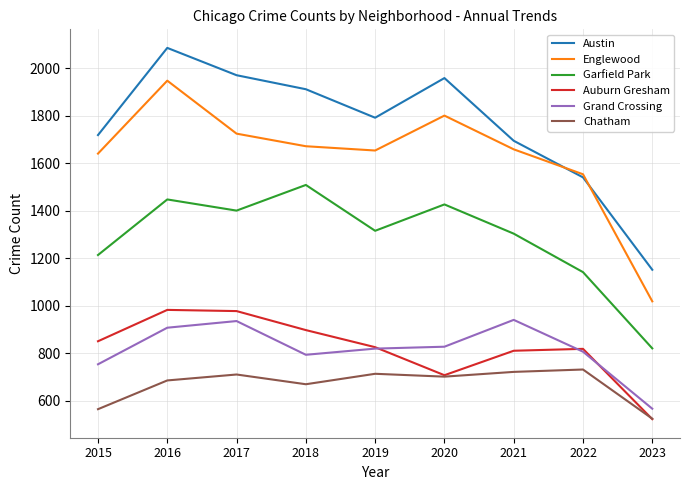

True or false: Englewood has a value of 1822 at 2023.

False